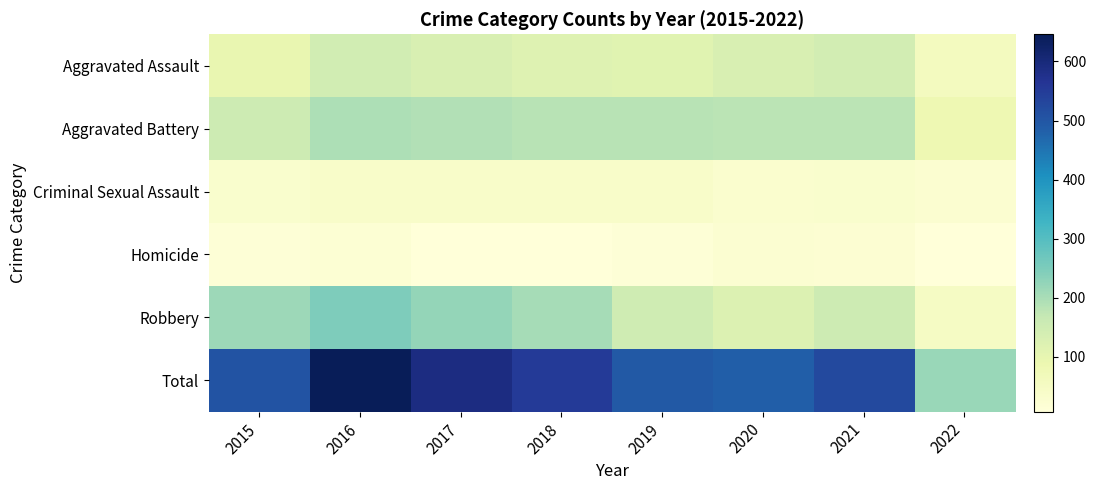

What is the sum of the Aggravated Battery values at 2015 and 2018?

337